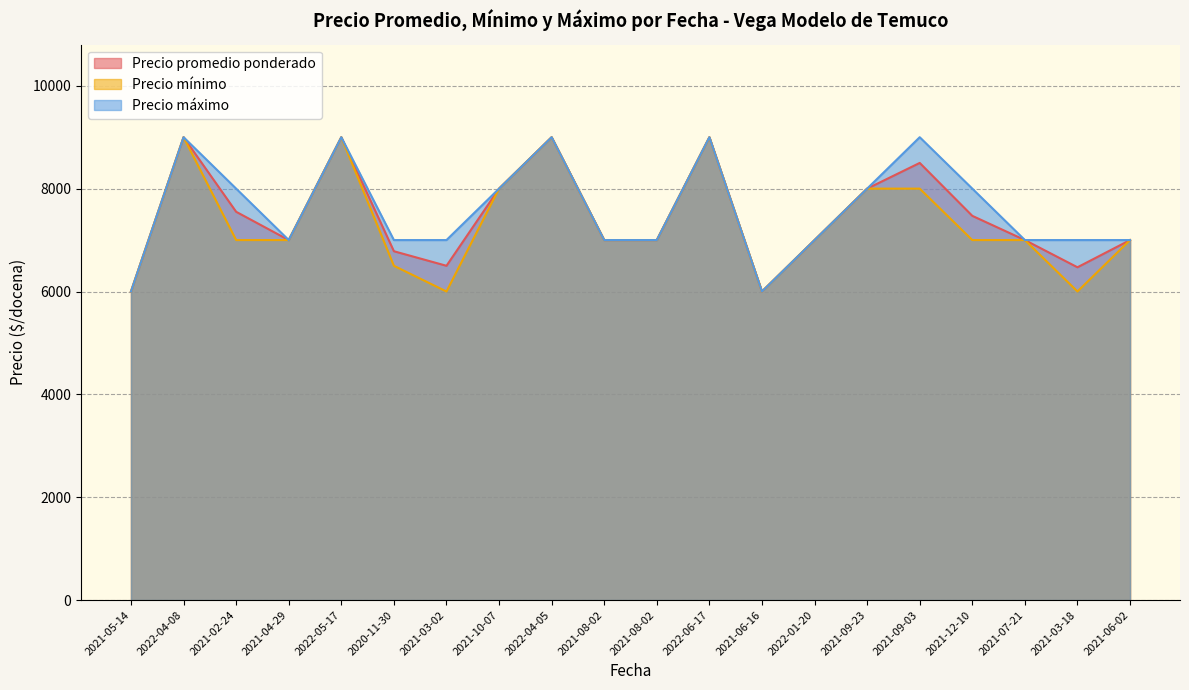

What is the maximum value shown in the chart?

9000